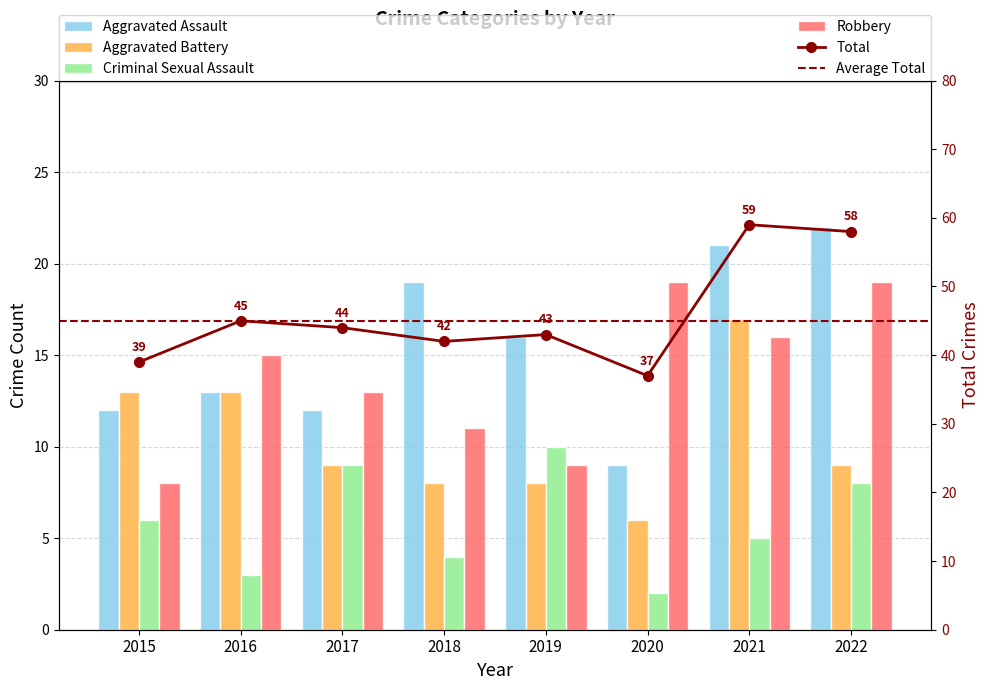

Read the Criminal Sexual Assault value at 2021.

5